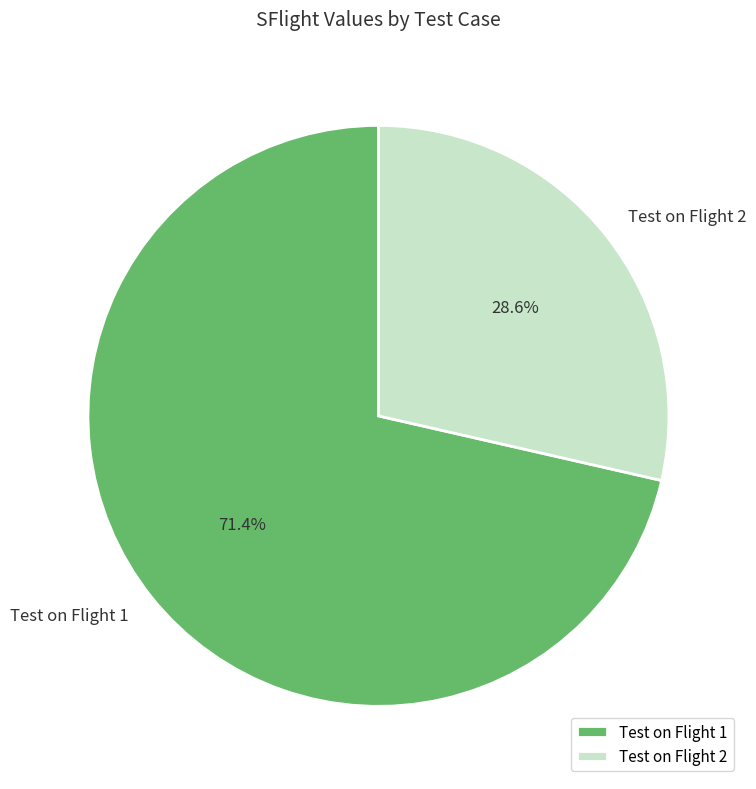

Count the number of slices in the pie.

2